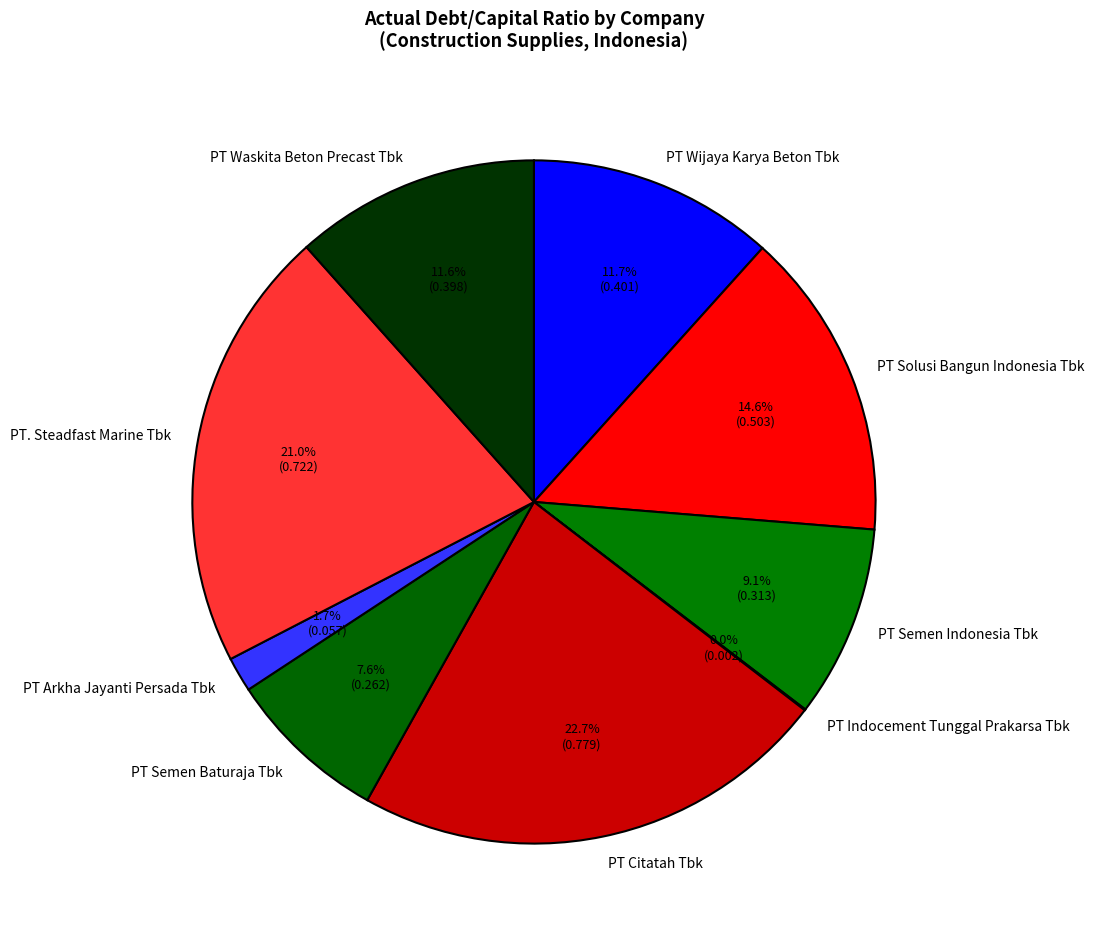

Is PT Arkha Jayanti Persada Tbk the majority of the pie?

No